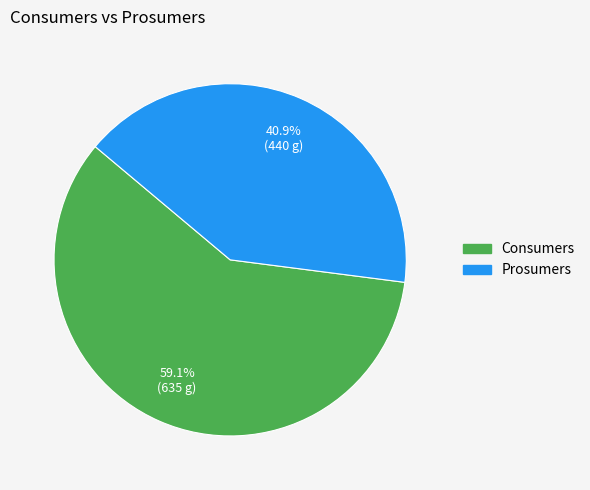

Rank the categories by value from lowest to highest.

Prosumers, Consumers